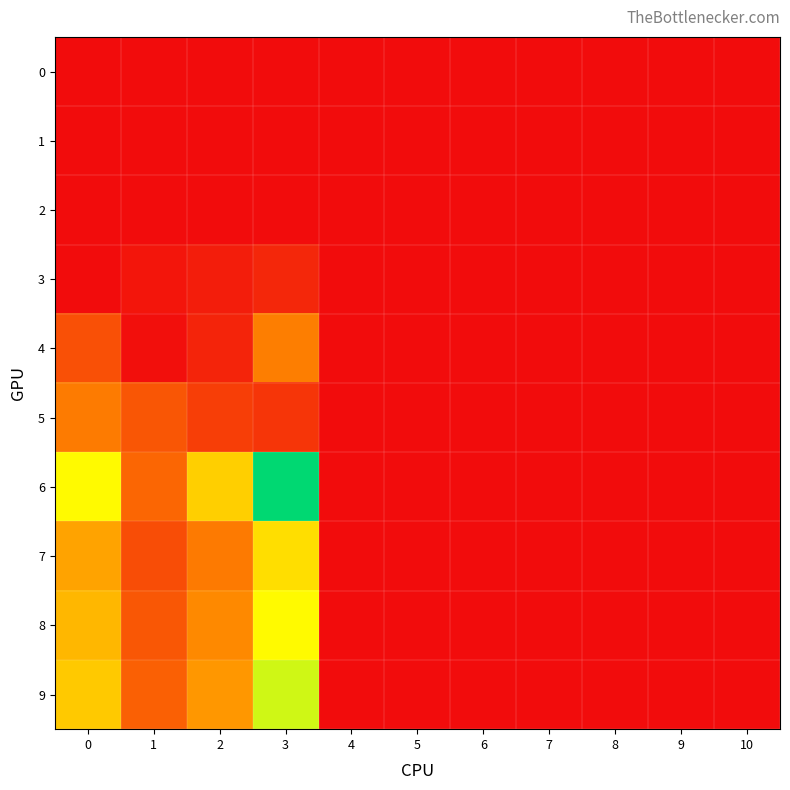

How many categories are shown in the chart?

11